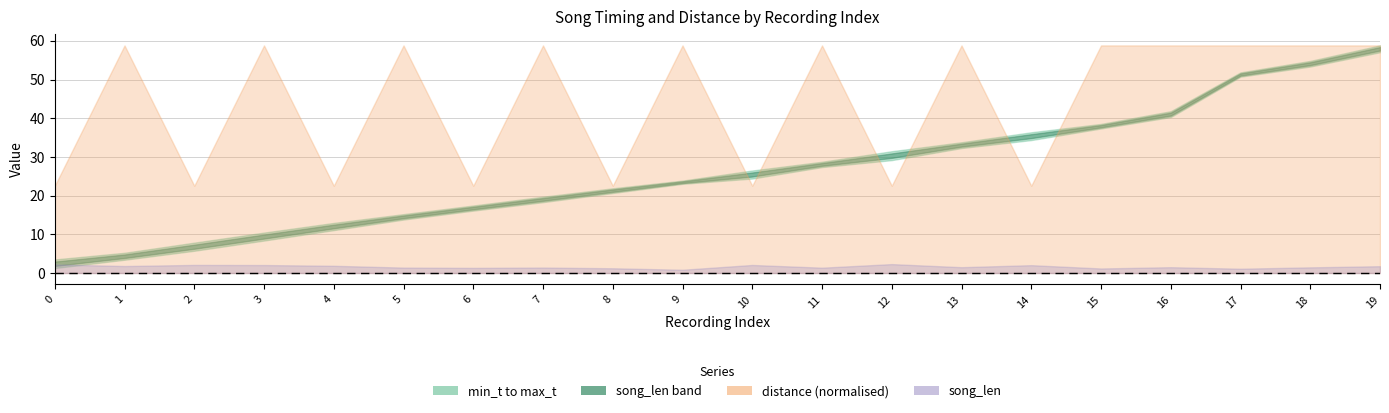

Is the value of max_t at 5 greater than the value of min_t at 4?

Yes